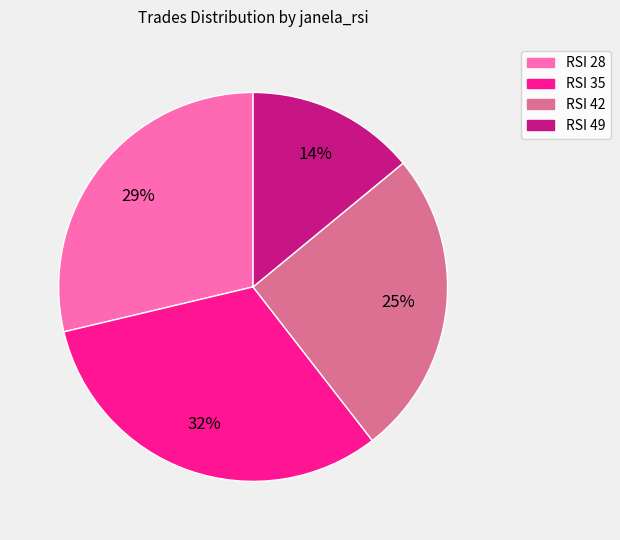

Count the number of slices in the pie.

4